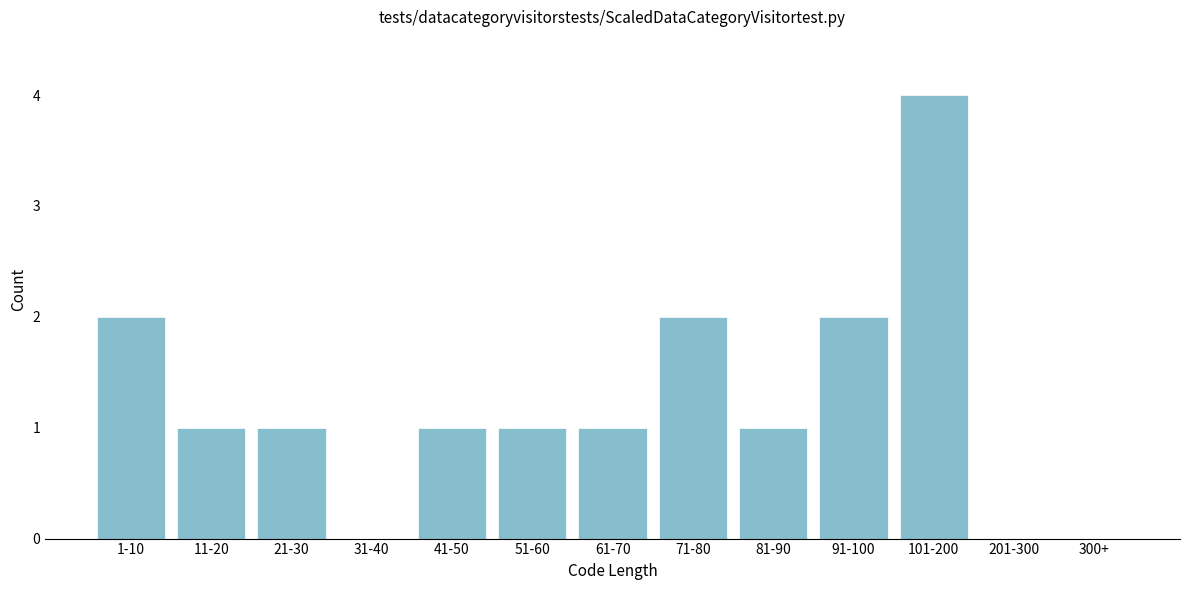

Reading right to left, list all the values displayed in this chart.

300+=0	201-300=0	101-200=4	91-100=2	81-90=1	71-80=2	61-70=1	51-60=1	41-50=1	31-40=0	21-30=1	11-20=1	1-10=2